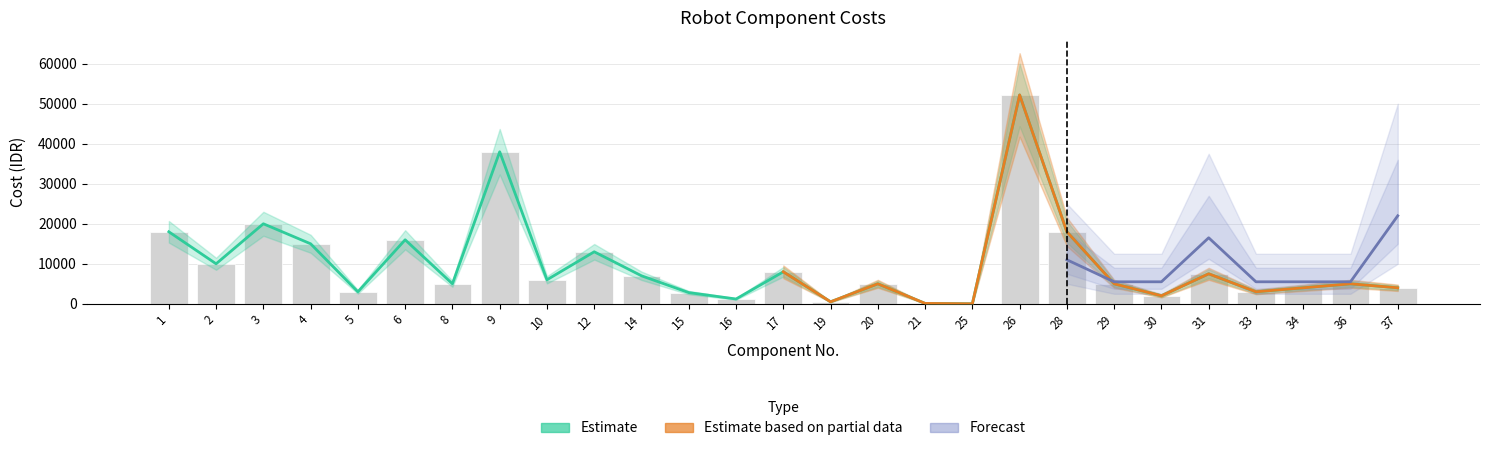

What is the value of the 9th bar from the left?

6000